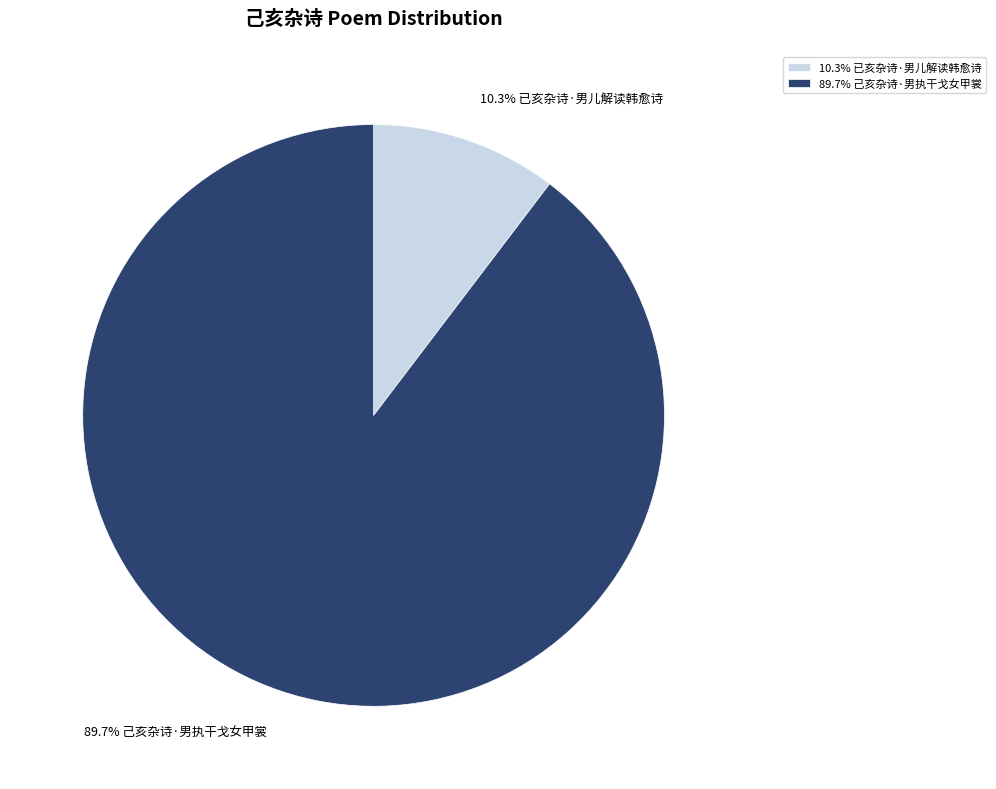

Which category has the biggest portion of the pie?

89.7% 己亥杂诗·男执干戈女甲裳